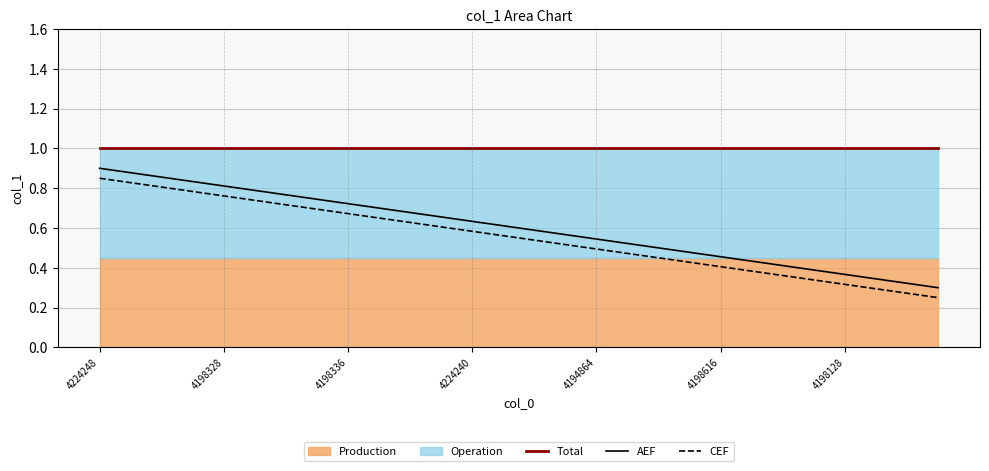

How many lines are shown in the chart?

3